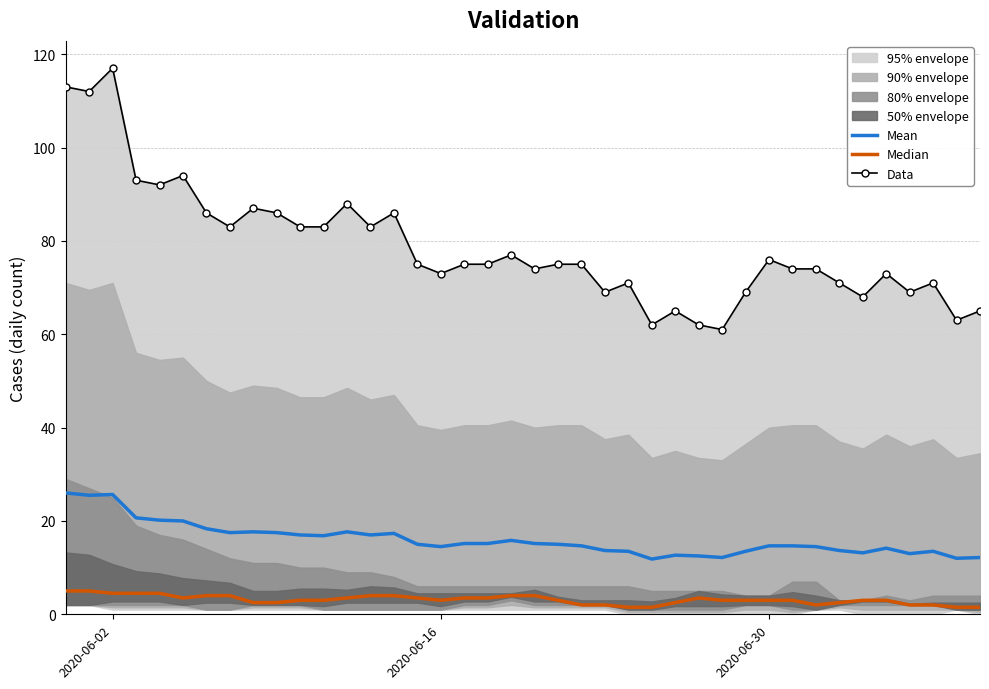

Which series has the largest total across all categories?

Data